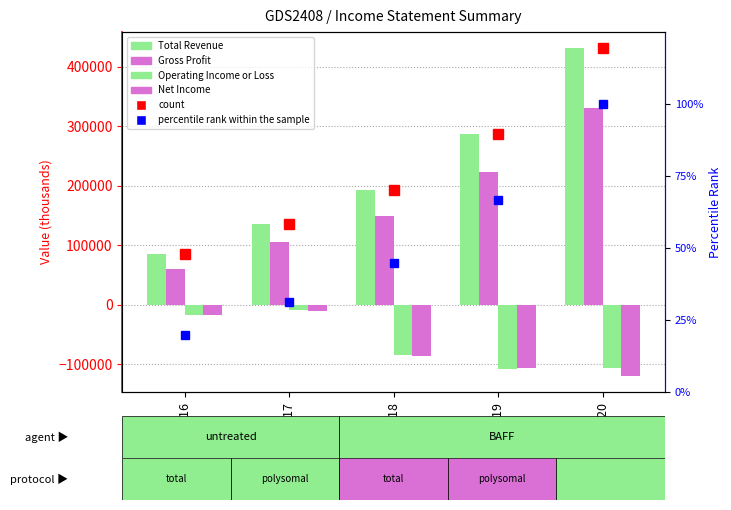

Are the bars horizontal?

No